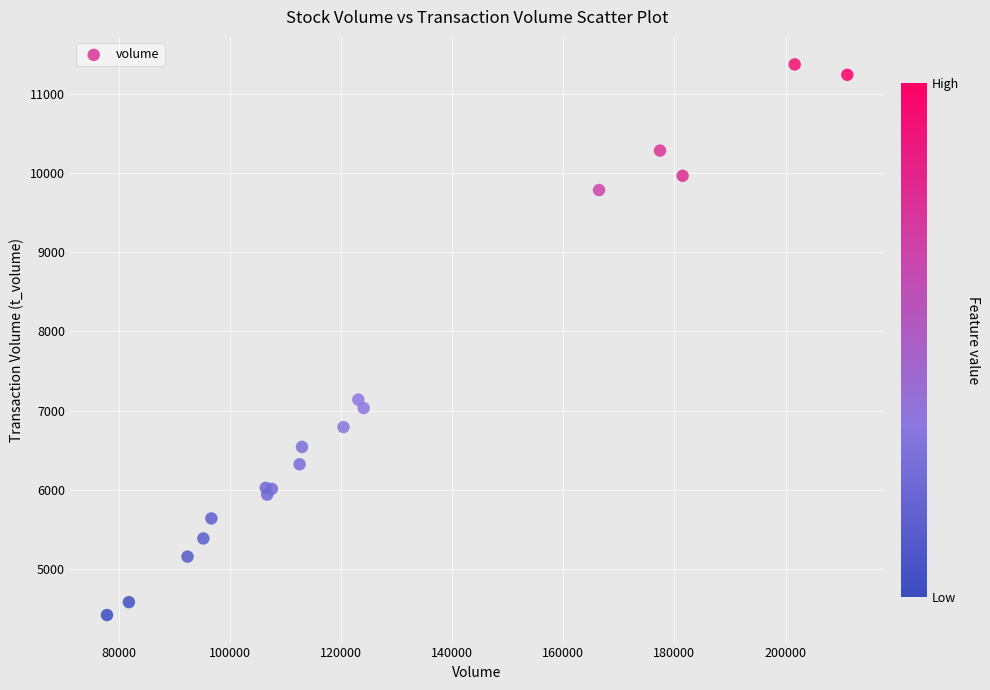

What Y value in the scatter plot is closest to 7896?

7141